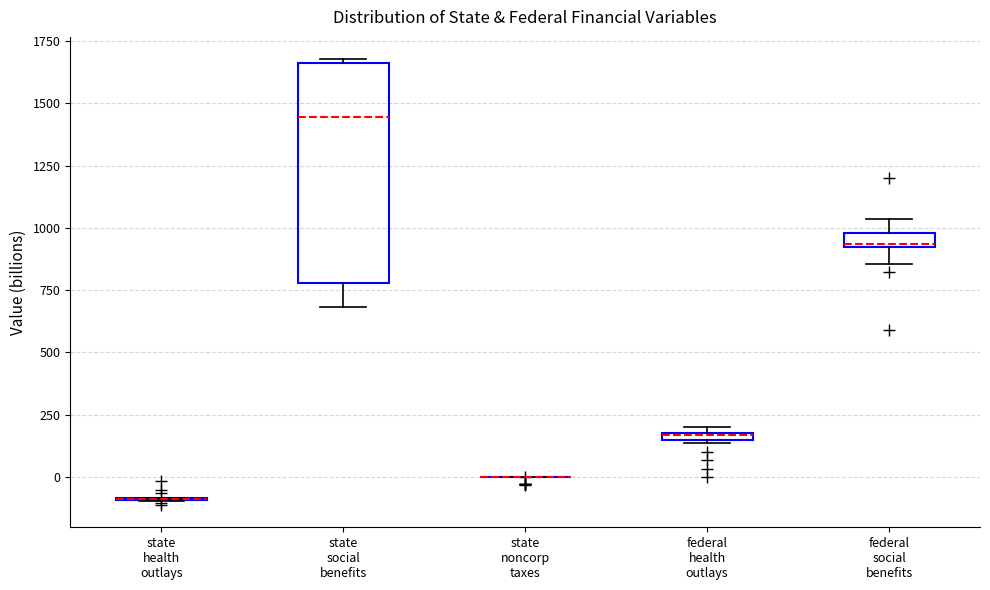

Which box is the tallest, from its lower edge to its upper edge?

state social benefits